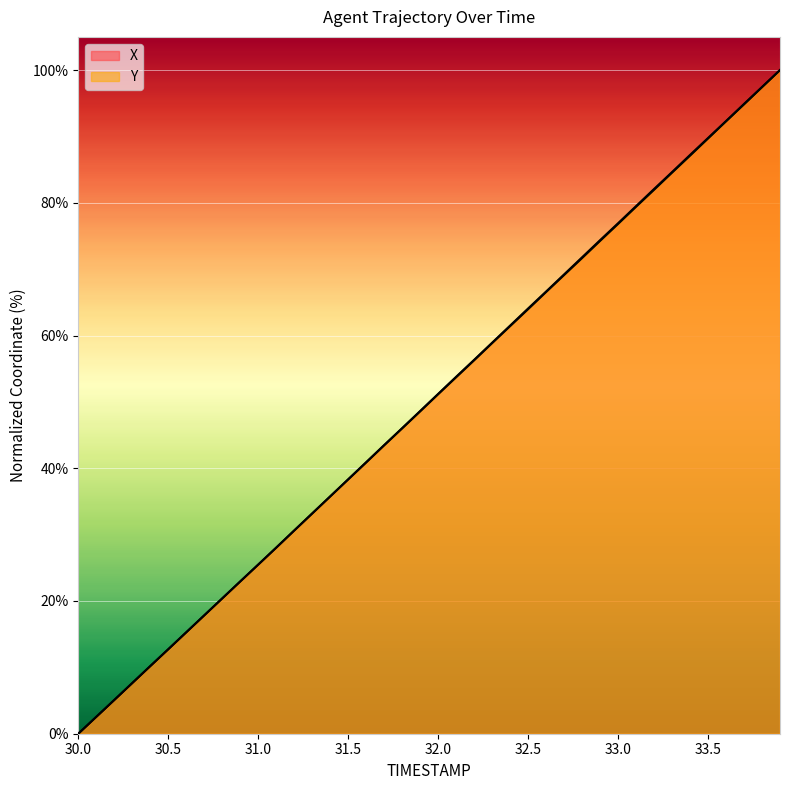

What is the total value across all series at 30.2?

10.2